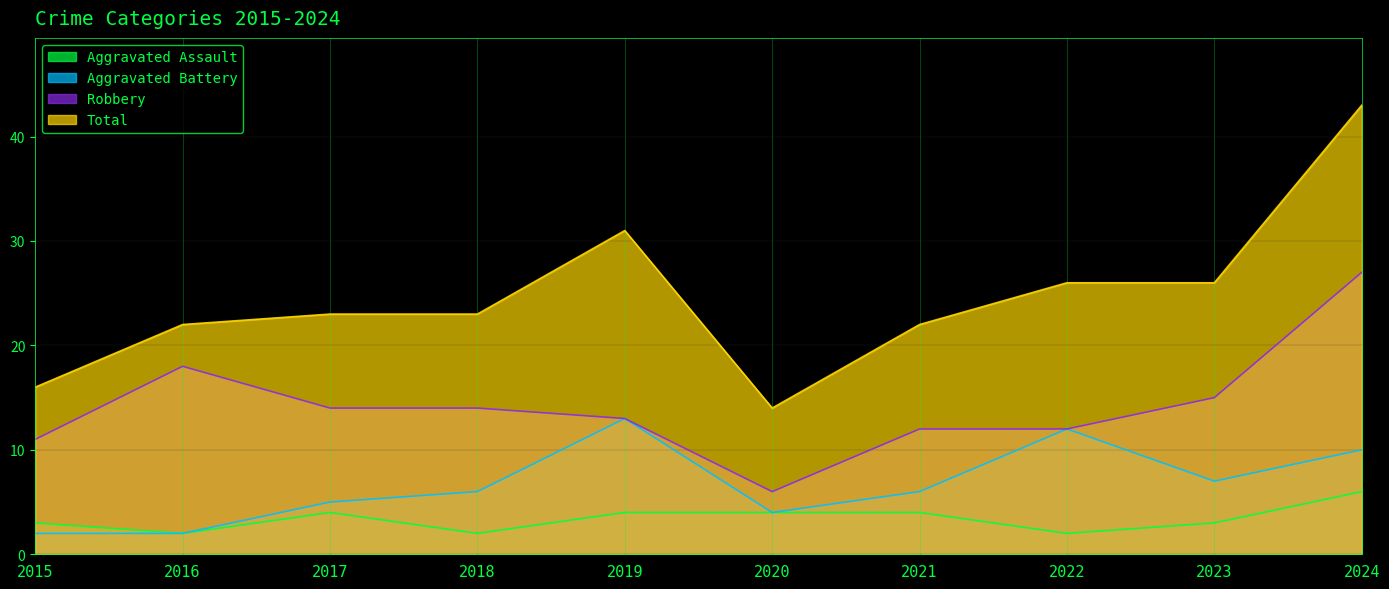

Reading left to right, transcribe all the data shown in this chart.

Aggravated Assault: 2015=3	2016=2	2017=4	2018=2	2019=4	2020=4	2021=4	2022=2	2023=3	2024=6
Aggravated Battery: 2015=2	2016=2	2017=5	2018=6	2019=13	2020=4	2021=6	2022=12	2023=7	2024=10
Robbery: 2015=11	2016=18	2017=14	2018=14	2019=13	2020=6	2021=12	2022=12	2023=15	2024=27
Total: 2015=16	2016=22	2017=23	2018=23	2019=31	2020=14	2021=22	2022=26	2023=26	2024=43